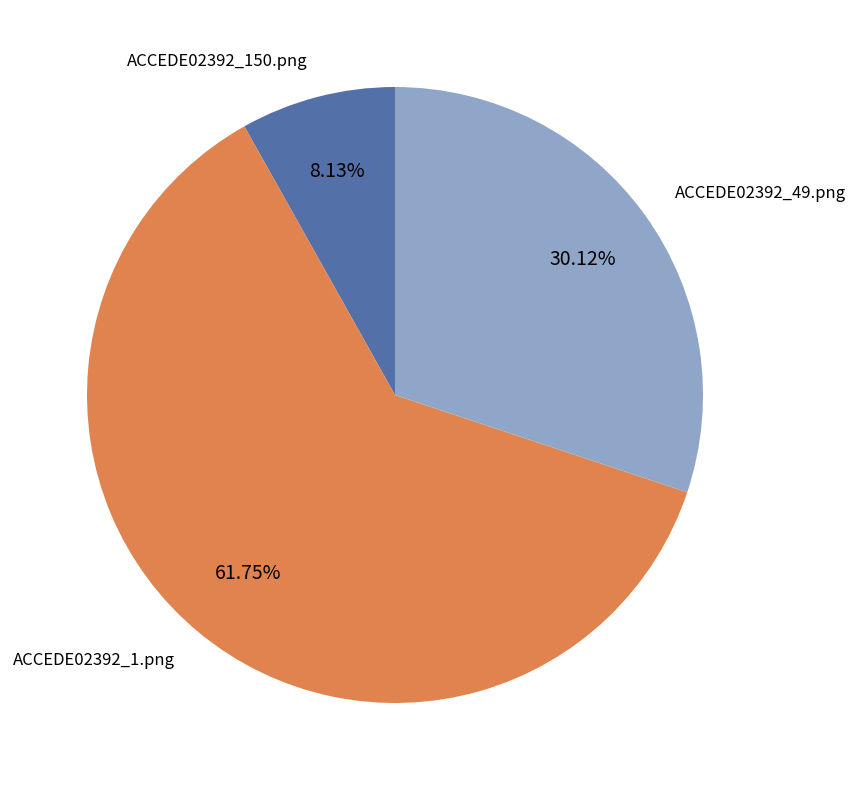

Which slice is the largest?

ACCEDE02392_1.png